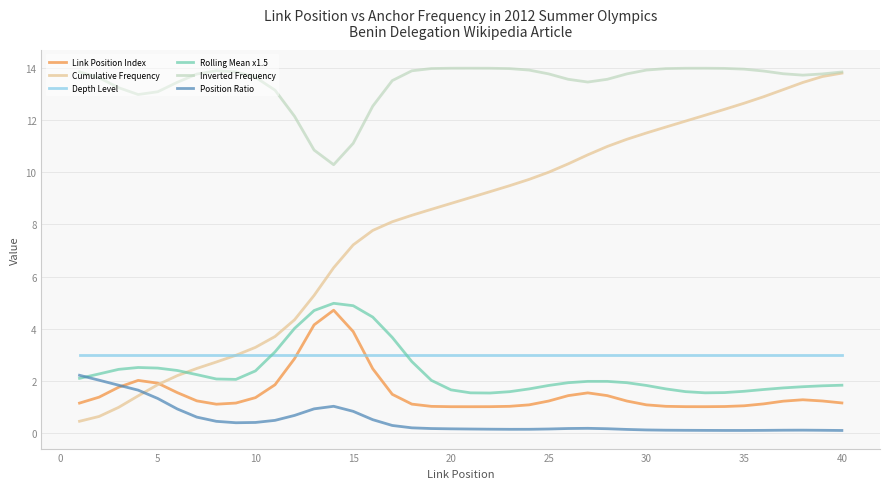

Which series has the largest total across all categories?

Inverted Frequency